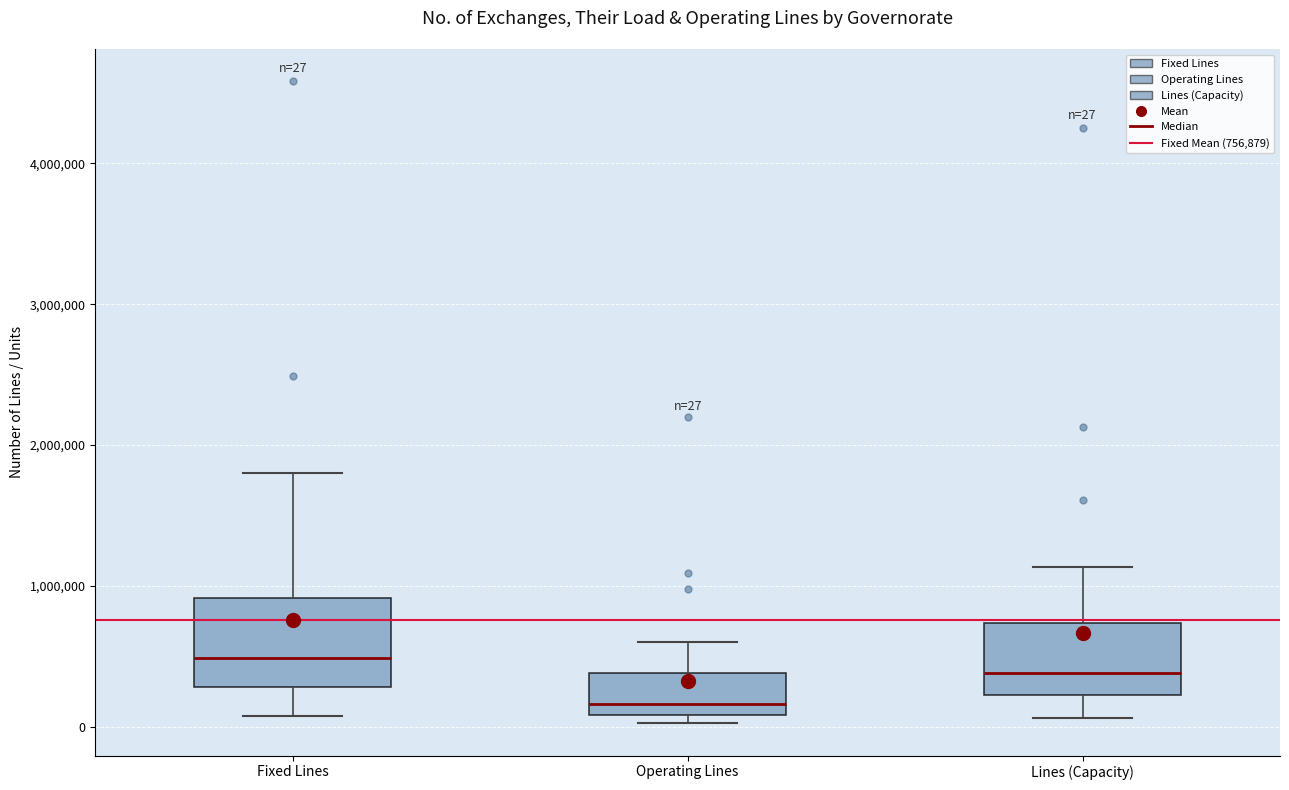

Comparing the boxes themselves (not the whiskers), which one is the tallest?

Fixed Lines